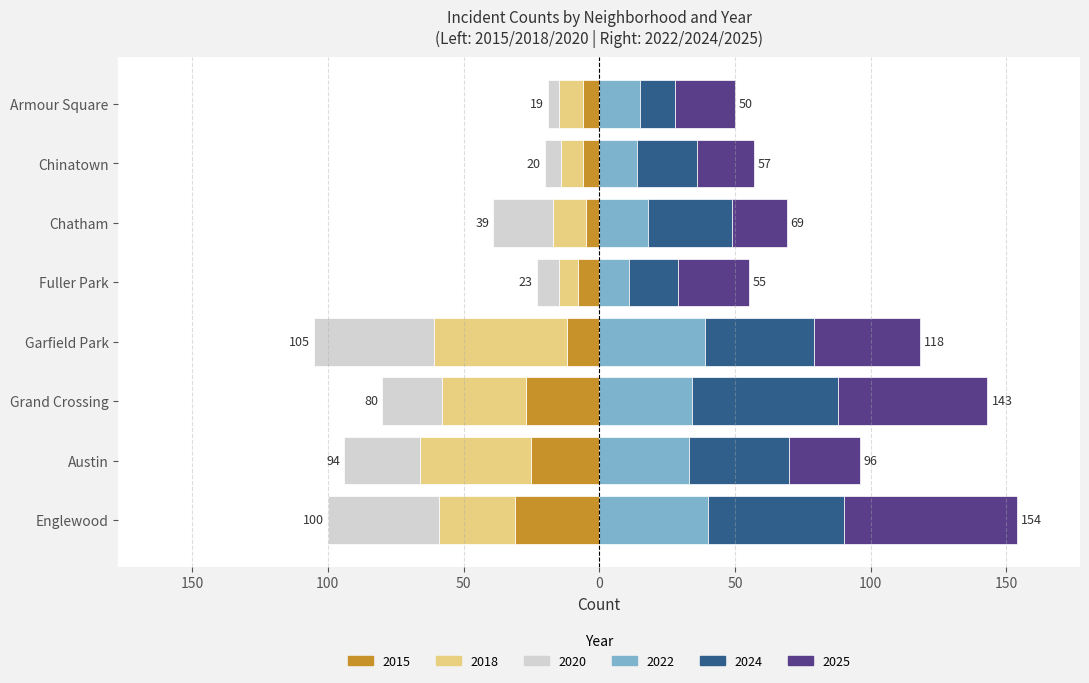

Reading left to right, what are all the values shown in this chart?

2015: -31	-25	-27	-12	-8	-5	-6	-6
2018: -28	-41	-31	-49	-7	-12	-8	-9
2020: -41	-28	-22	-44	-8	-22	-6	-4
2022: 40	33	34	39	11	18	14	15
2024: 50	37	54	40	18	31	22	13
2025: 64	26	55	39	26	20	21	22